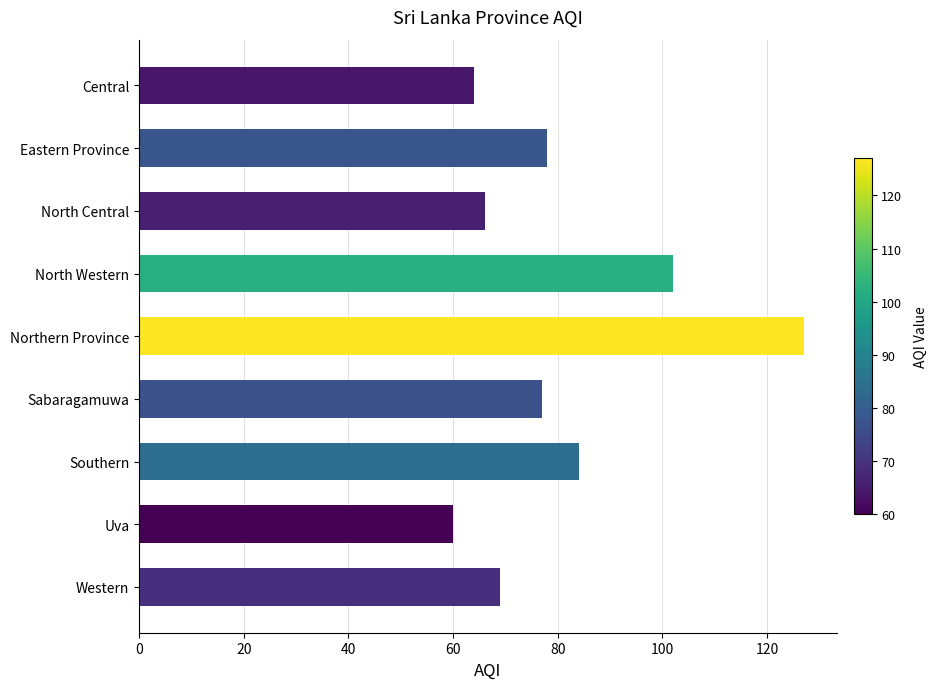

Reading bottom to top, what are all the values shown in this chart?

69	60	84	77	127	102	66	78	64